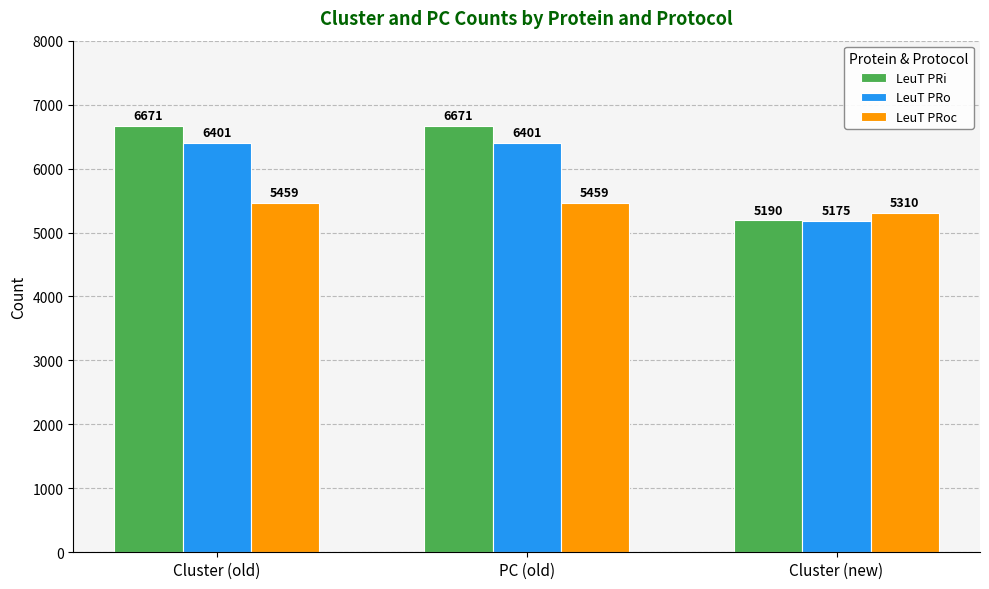

Which series has the largest range (max minus min)?

LeuT PRi